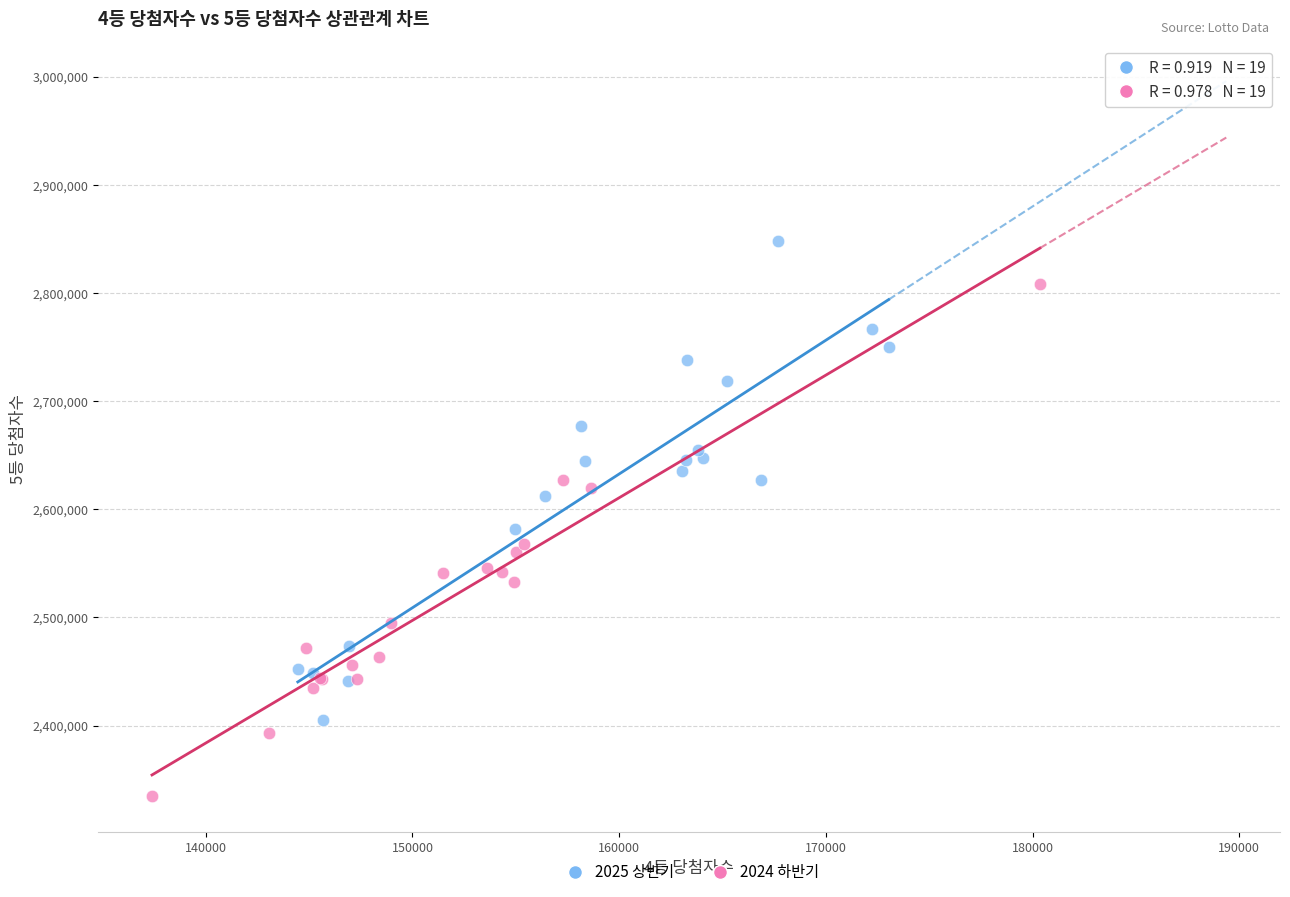

Which series reaches the maximum Y coordinate?

2025 상반기